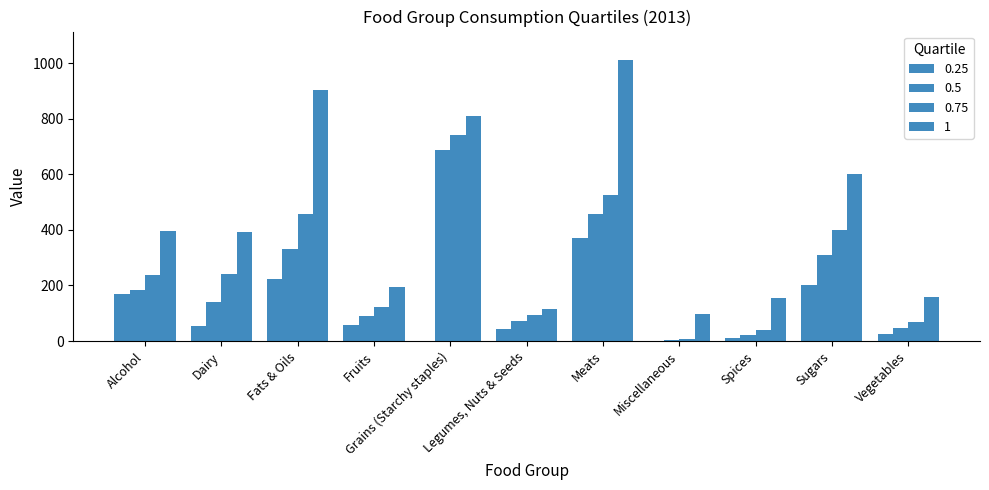

Reading right to left, transcribe all the data shown in this chart.

0.25: Vegetables=26.0	Sugars=202.2	Spices=11.0	Miscellaneous=2.0	Meats=372.2	Legumes, Nuts & Seeds=42.0	Grains (Starchy staples)=0.0	Fruits=58.2	Fats & Oils=224.5	Dairy=55.0	Alcohol=169.5
0.5: Vegetables=46.0	Sugars=310.5	Spices=22.0	Miscellaneous=3.0	Meats=457.5	Legumes, Nuts & Seeds=72.0	Grains (Starchy staples)=687.0	Fruits=89.0	Fats & Oils=332.0	Dairy=139.0	Alcohol=184.0
0.75: Vegetables=67.0	Sugars=399.2	Spices=40.0	Miscellaneous=9.0	Meats=524.8	Legumes, Nuts & Seeds=94.0	Grains (Starchy staples)=741.0	Fruits=123.8	Fats & Oils=458.5	Dairy=242.0	Alcohol=239.0
1: Vegetables=158.0	Sugars=600.0	Spices=155.0	Miscellaneous=98.0	Meats=1012.0	Legumes, Nuts & Seeds=114.0	Grains (Starchy staples)=809.0	Fruits=196.0	Fats & Oils=904.0	Dairy=392.0	Alcohol=396.0